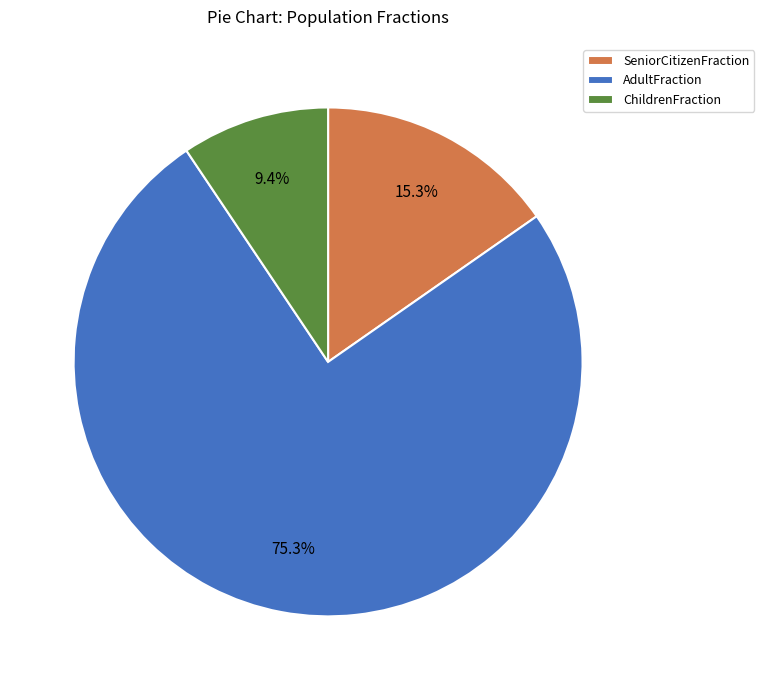

Rank the categories by value from lowest to highest.

ChildrenFraction, SeniorCitizenFraction, AdultFraction